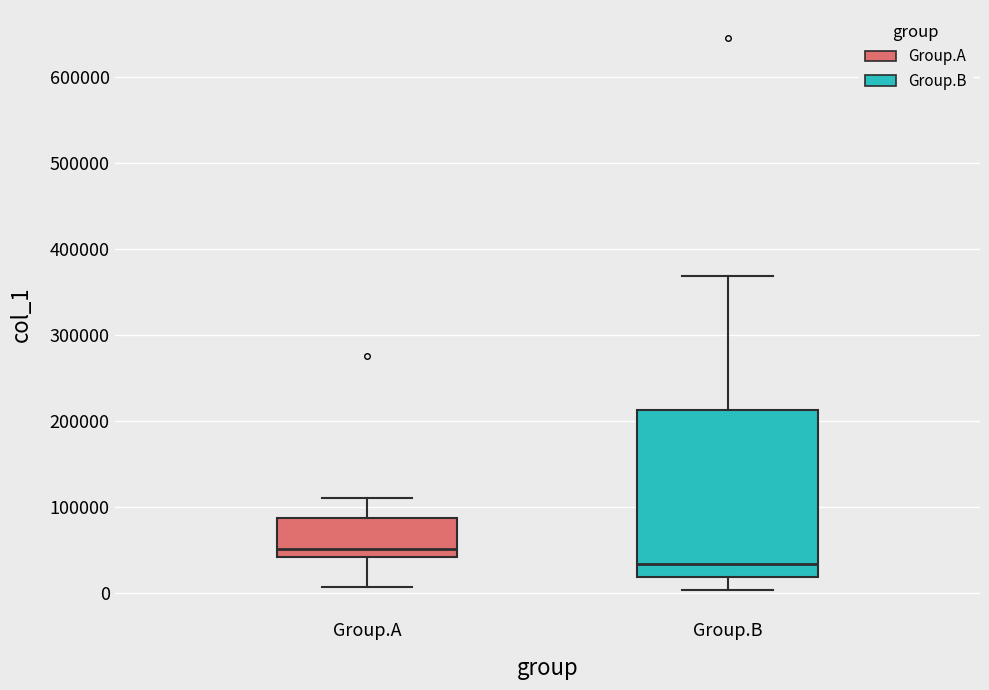

Reading left to right, read every box against the y-axis: the position of its median line, the range the box covers, and the ends of its whiskers. The values are not printed on the chart, so give them approximately, as read against the axis.

Group.A: median 50000, box 40000 to 90000, whiskers 10000 to 110000
Group.B: median 30000, box 20000 to 210000, whiskers 0 to 370000